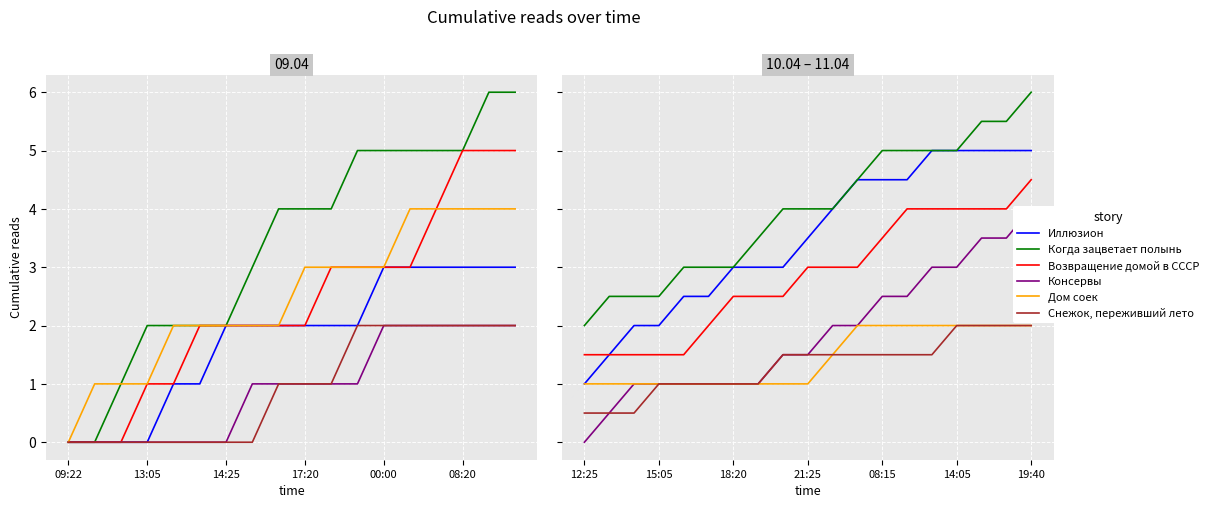

What are all the series names shown in the legend?

Иллюзион, Когда зацветает полынь, Возвращение домой в СССР, Консервы, Дом соек, Снежок, переживший лето